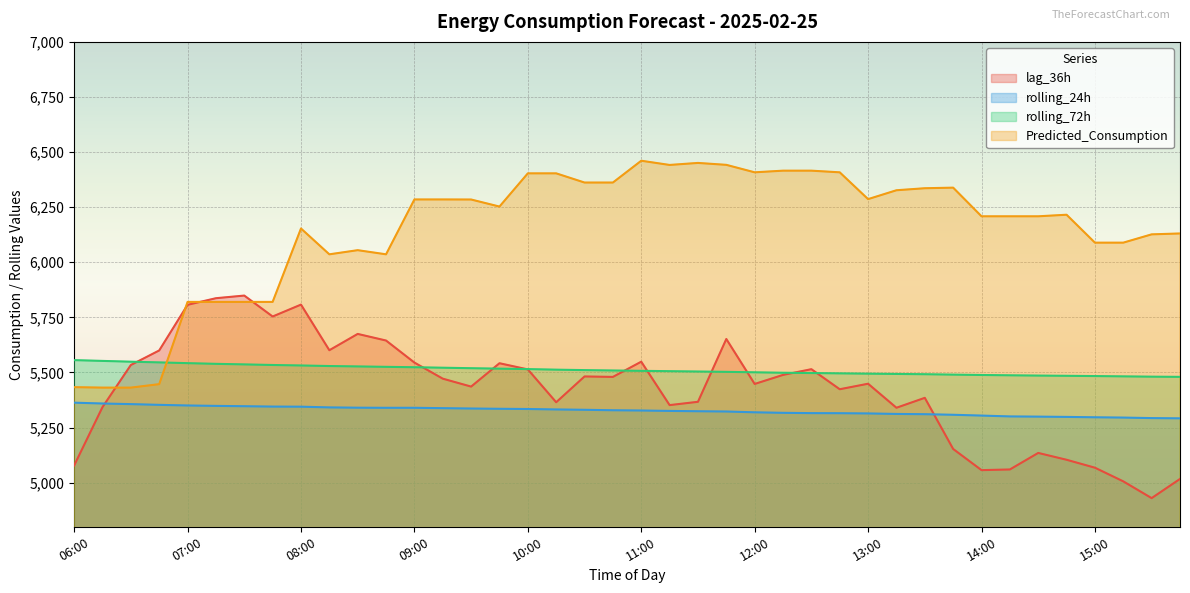

How many series are shown in this chart?

4